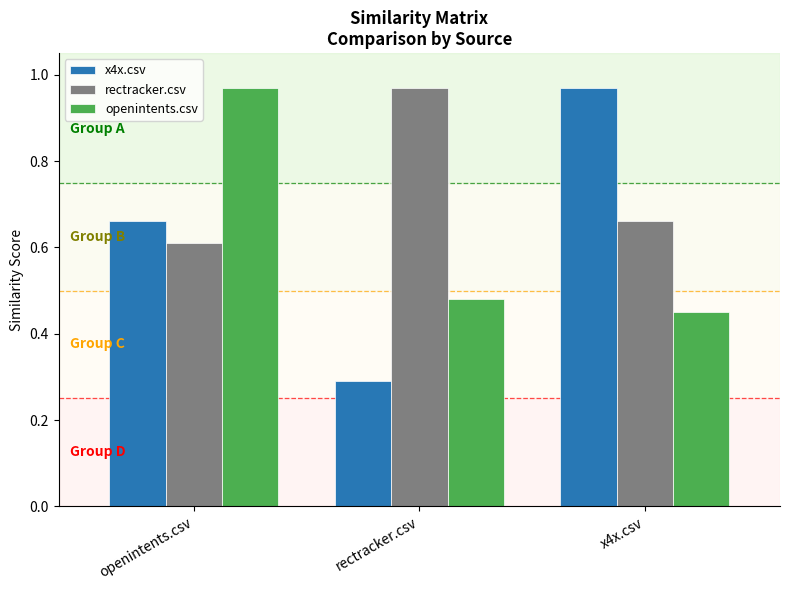

What is the sum of all x4x.csv values?

1.9